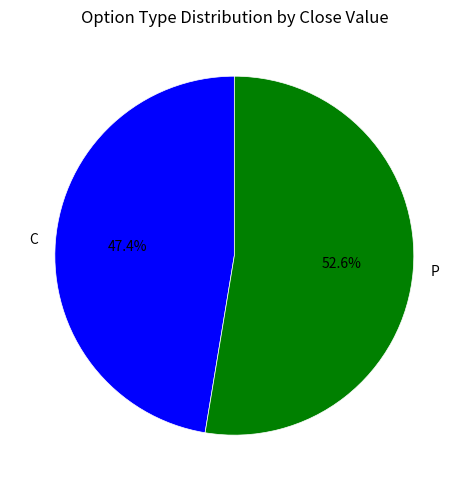

What is the ratio of the value at P to the value at C?

1.1